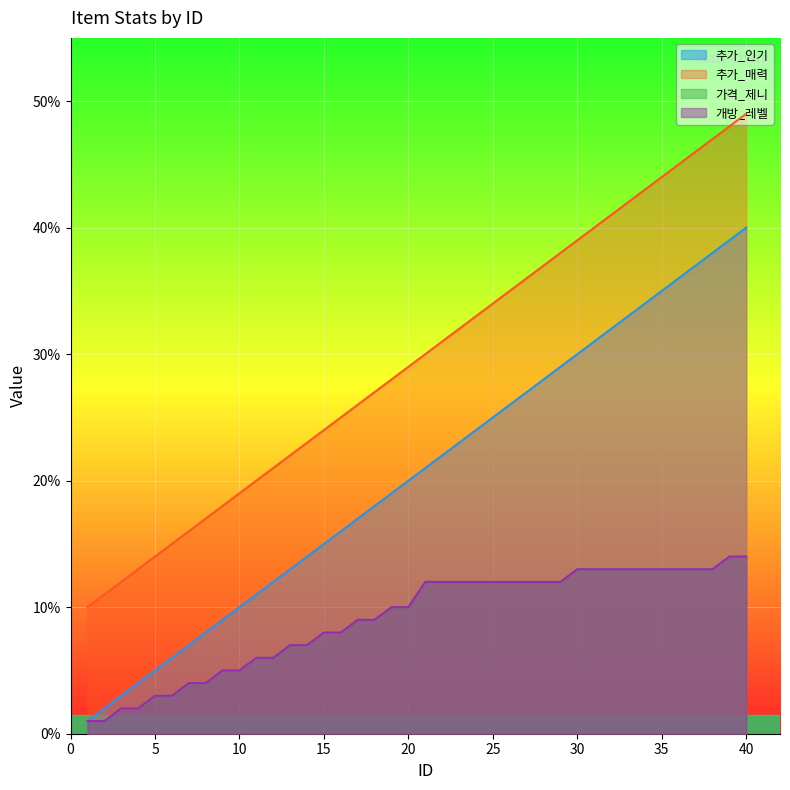

How many lines are shown in the chart?

4